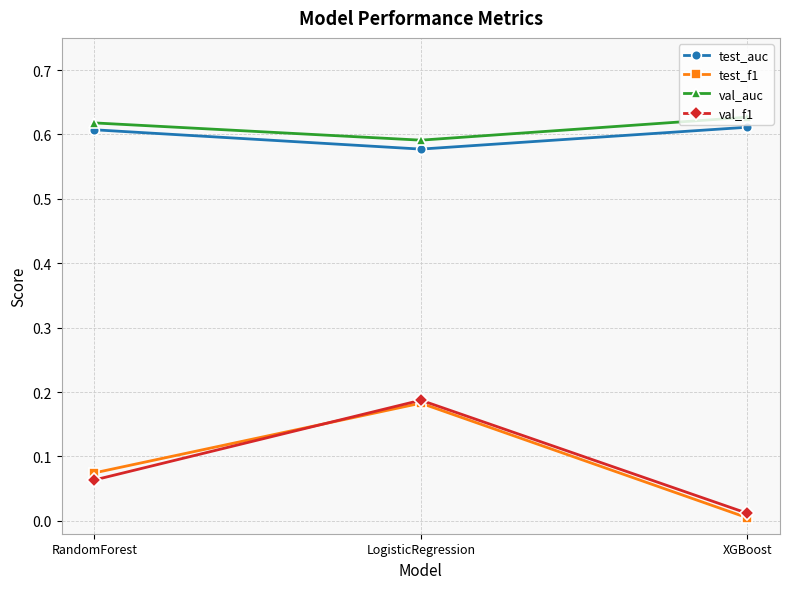

Between RandomForest and LogisticRegression, which series saw the biggest shift?

val_f1